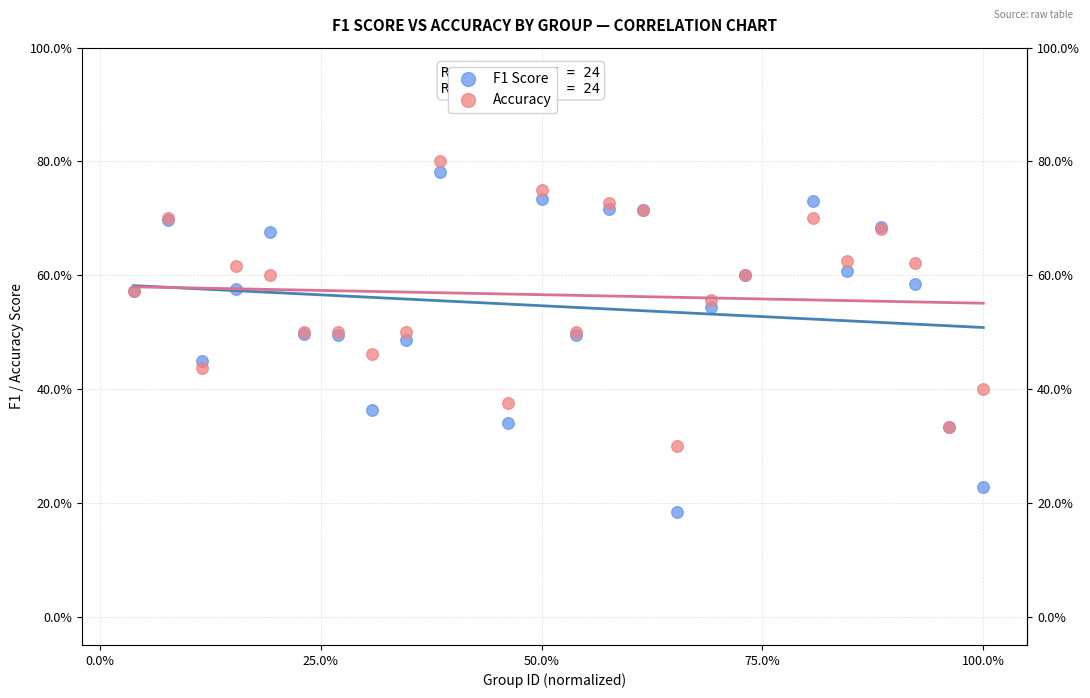

Which series contains the highest Y value?

Accuracy